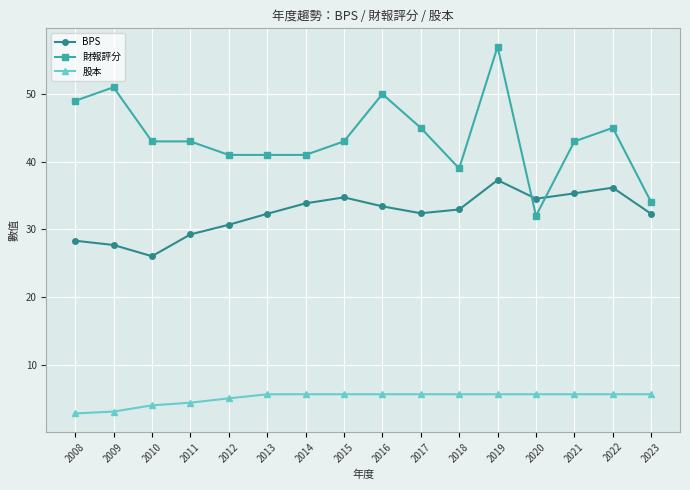

Between 2010 and 2018, which series saw the biggest shift?

BPS